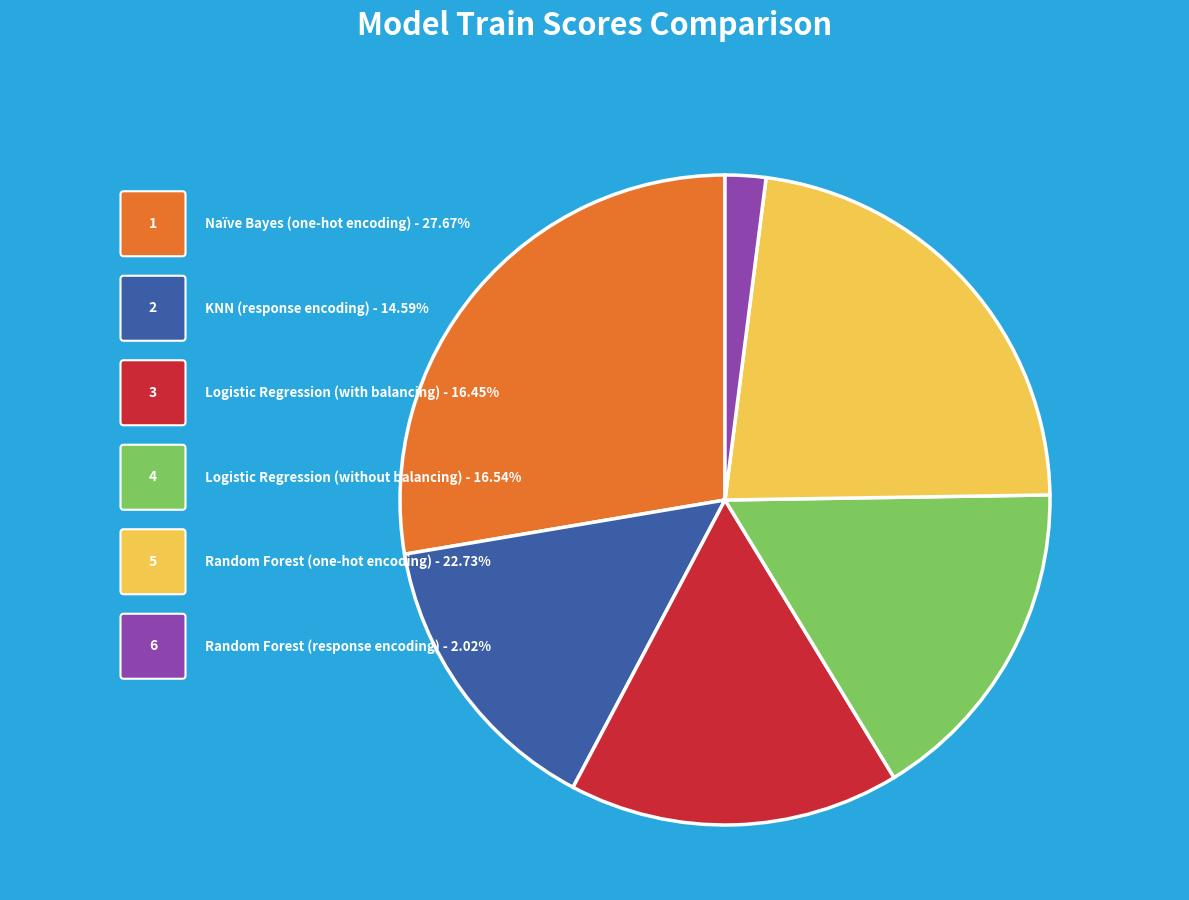

How many slices are in this pie chart?

6